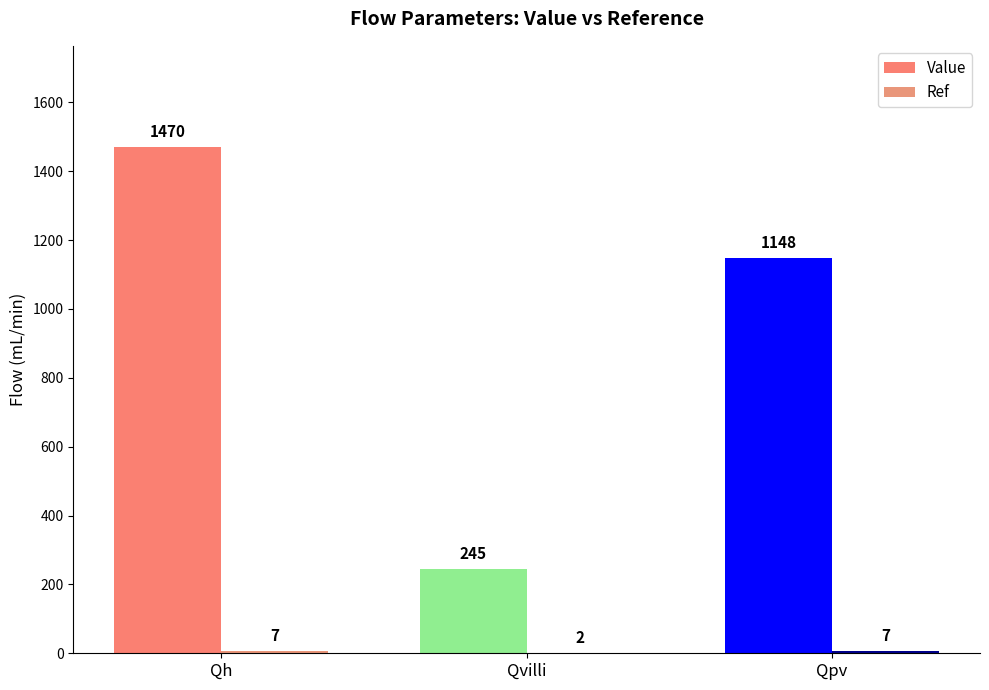

Is it true that Value equals 1470 at Qh?

True